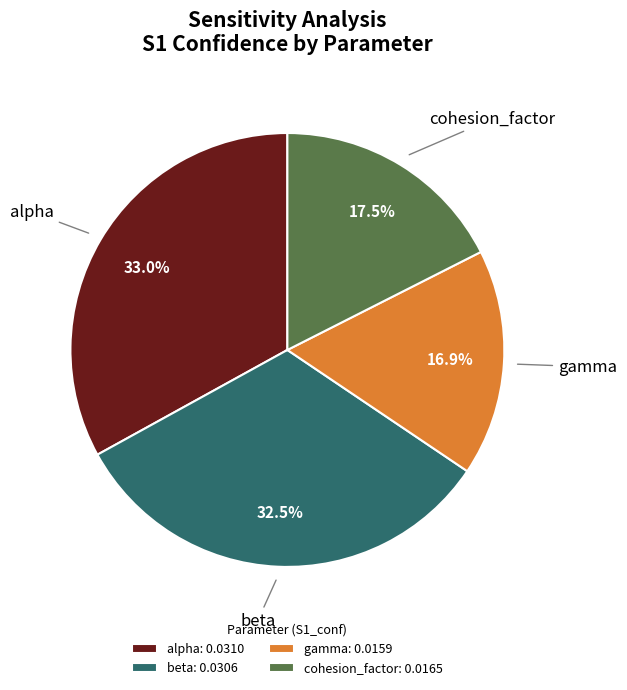

Between cohesion_factor: 0.0165 and beta: 0.0306, which is larger?

beta: 0.0306